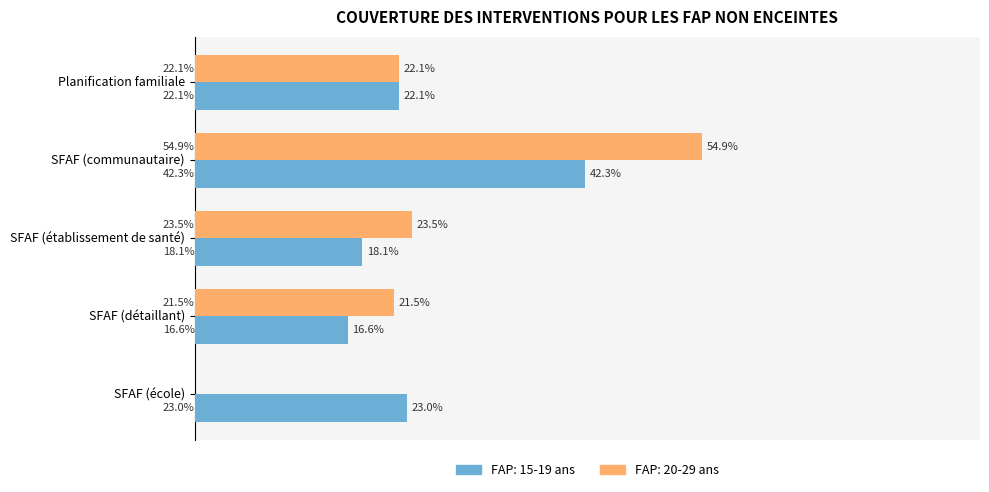

What are all the series names shown in the legend?

FAP: 15-19 ans, FAP: 20-29 ans